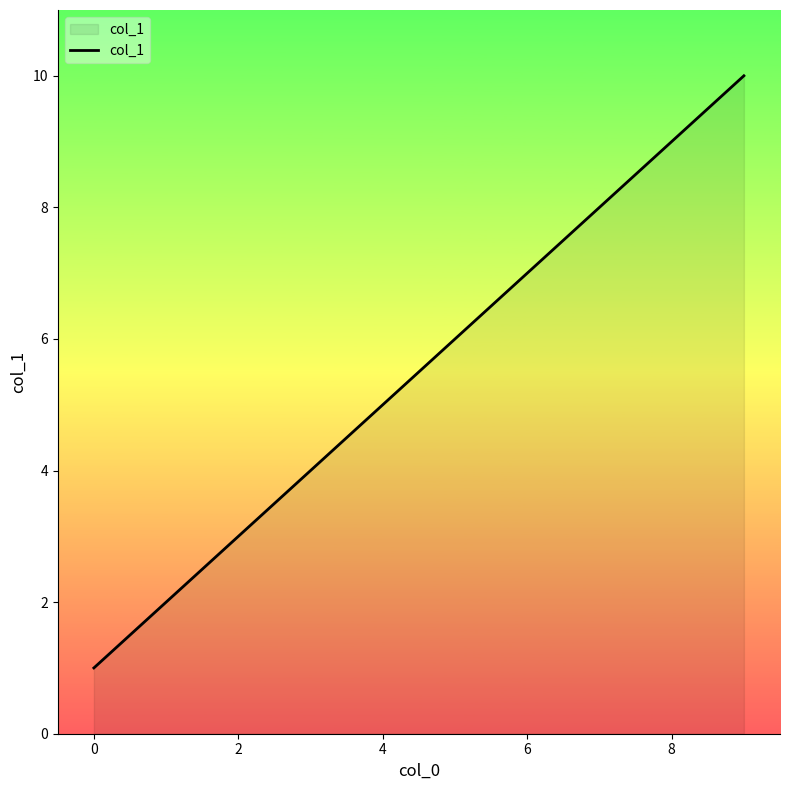

What is the maximum value shown in the chart?

10